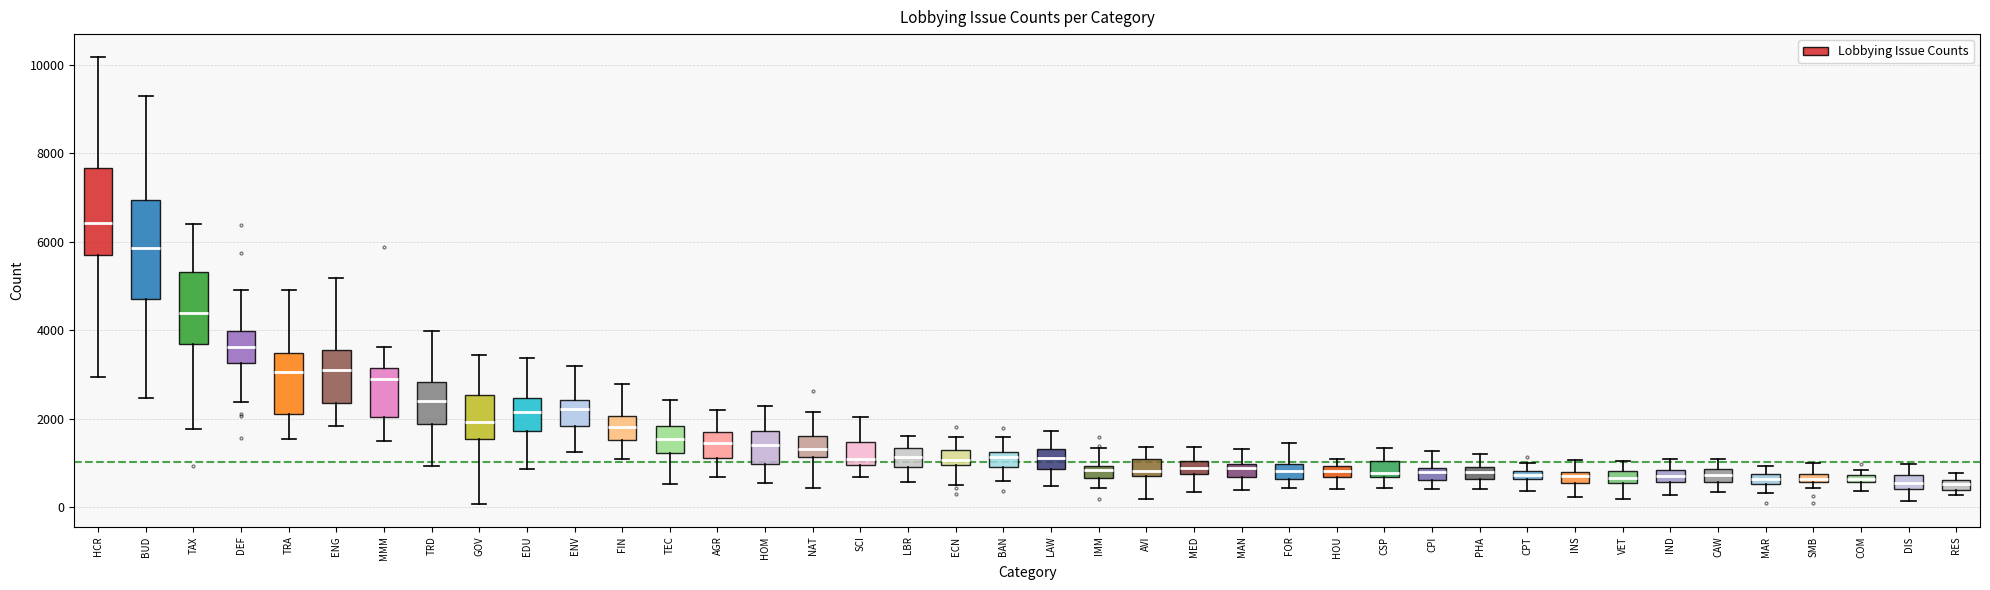

Where does the upper whisker of the box for HCR end on the y-axis? The values are not printed on the chart, so give them approximately, as read against the axis.

10200